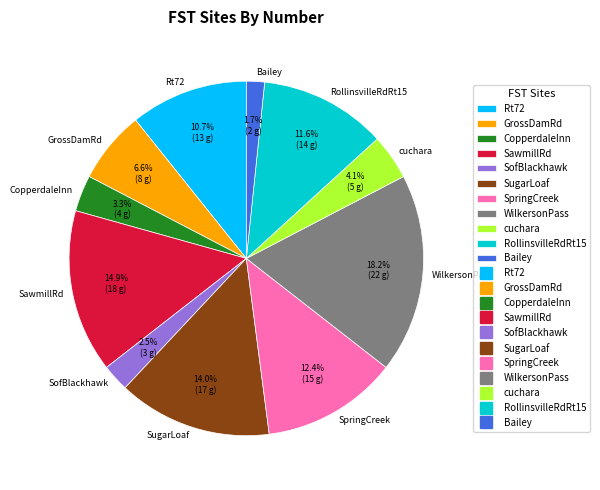

Rank the categories by value from highest to lowest.

WilkersonPass, SawmillRd, SugarLoaf, SpringCreek, RollinsvilleRdRt15, Rt72, GrossDamRd, cuchara, CopperdaleInn, SofBlackhawk, Bailey